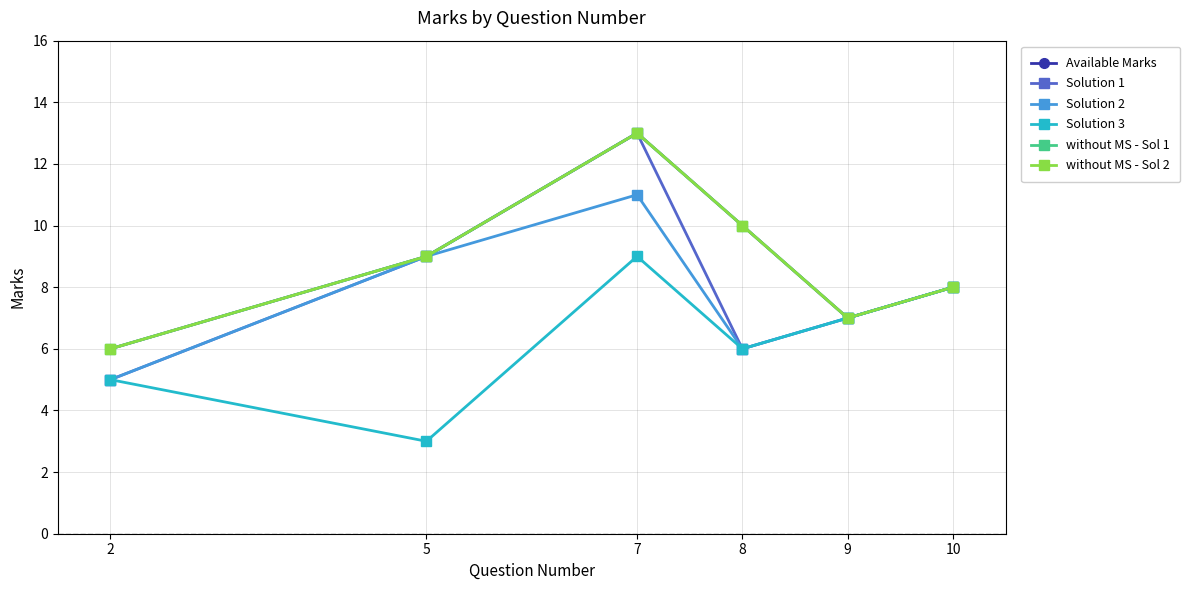

Is the value of without MS - Sol 1 at 8 greater than the value of Solution 1 at 9?

Yes